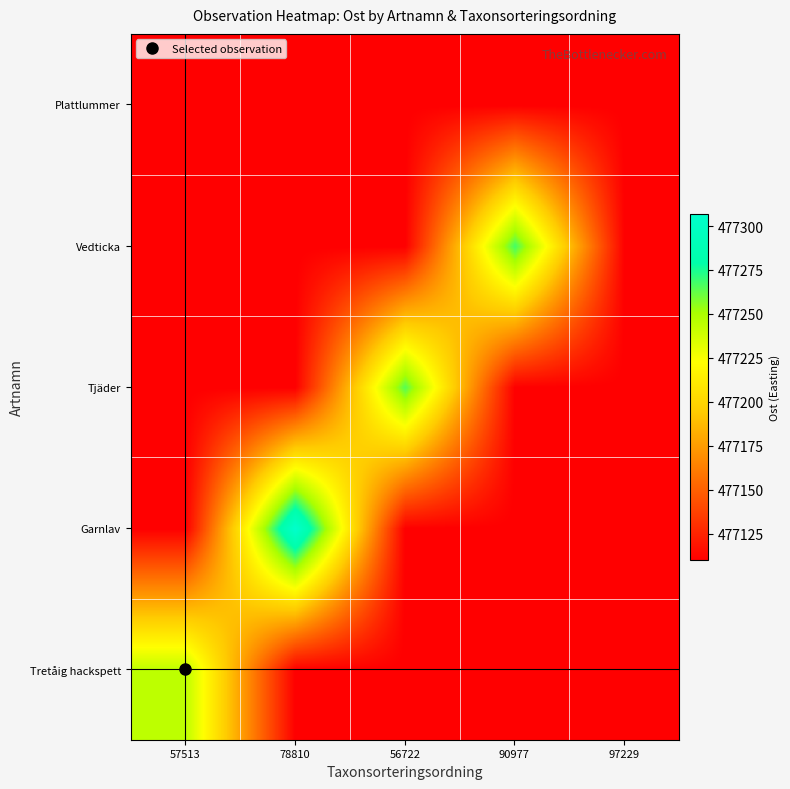

Reading left to right, what are all the values shown in this chart?

Tretåig hackspett: 57513=477244	78810=477110	56722=477110	90977=477110	97229=477110
Garnlav: 57513=477110	78810=477307	56722=477110	90977=477110	97229=477110
Tjäder: 57513=477110	78810=477110	56722=477265	90977=477110	97229=477110
Vedticka: 57513=477110	78810=477110	56722=477110	90977=477268	97229=477110
Plattlummer: 57513=477110	78810=477110	56722=477110	90977=477110	97229=477110